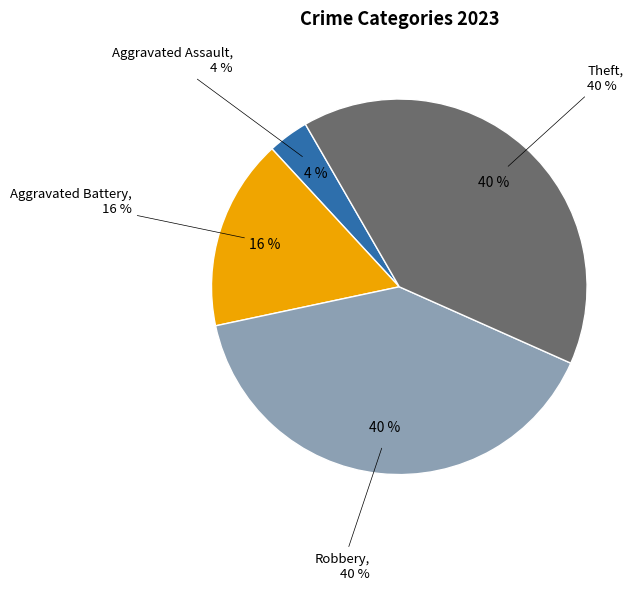

Is it true that Aggravated Battery is 16% of the pie?

True